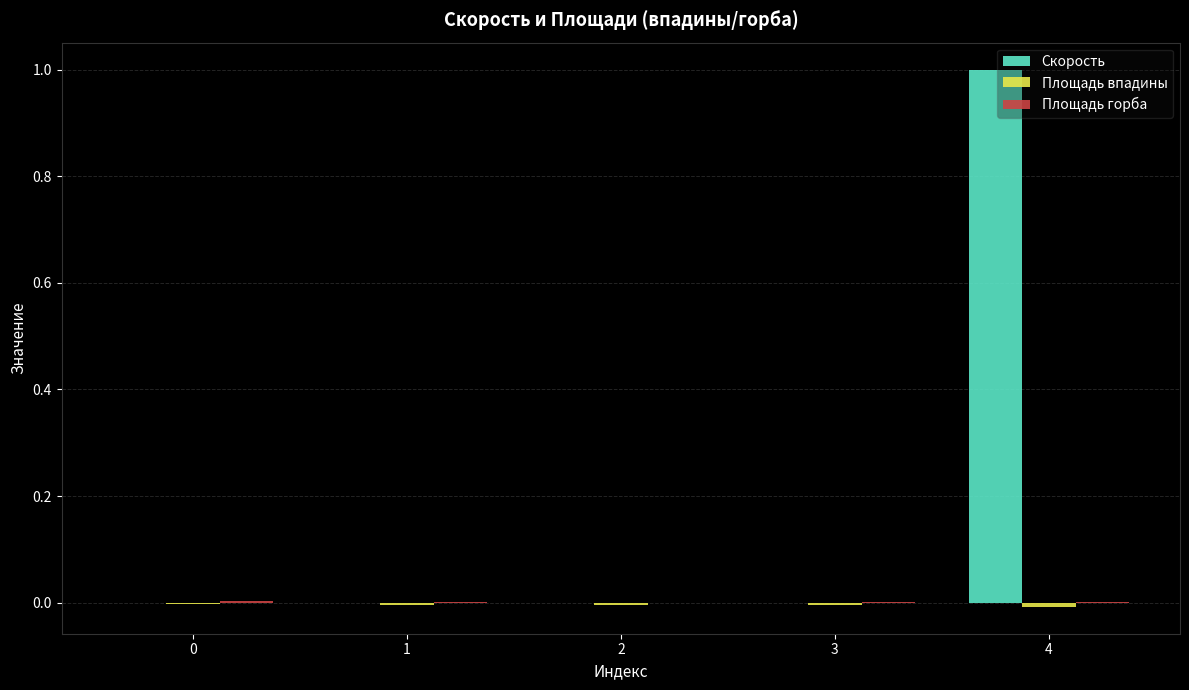

Count the number of categories in the chart.

5